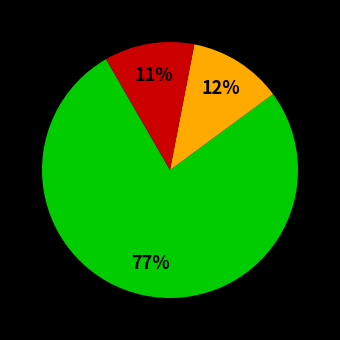

Is there any slice that represents more than half of the pie?

Yes